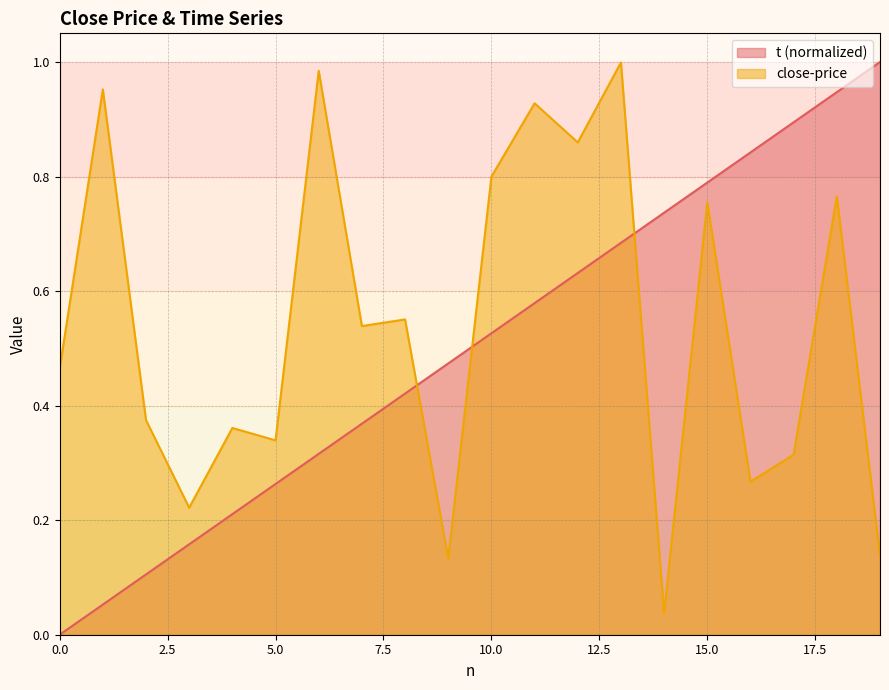

Which has a higher value, 12 or 10?

12